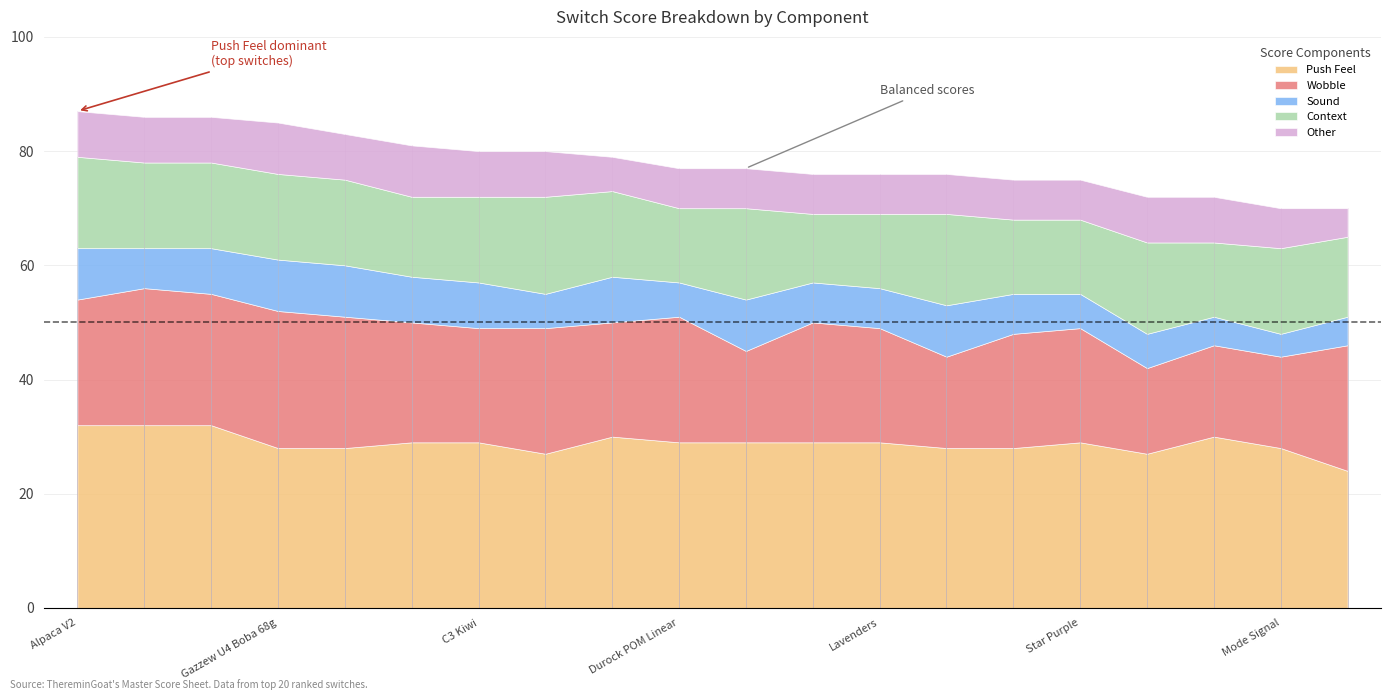

What is the difference between the second highest and second lowest values in the Other series?

3